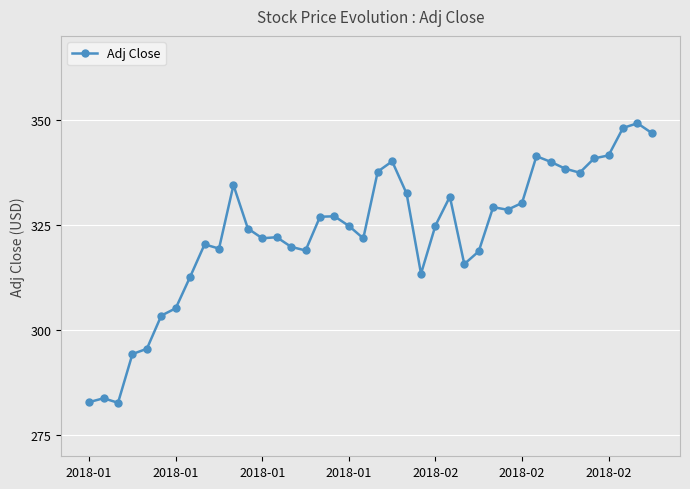

What is the maximum value shown in the chart?

349.2